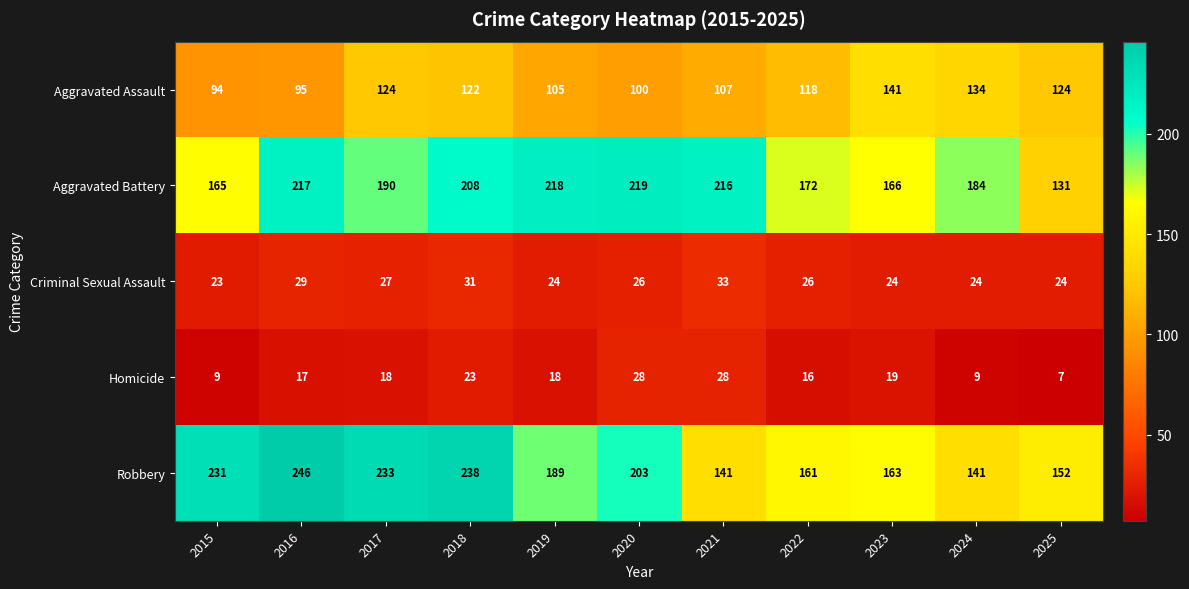

List the series in order of their peak value, highest first.

Robbery, Aggravated Battery, Aggravated Assault, Criminal Sexual Assault, Homicide